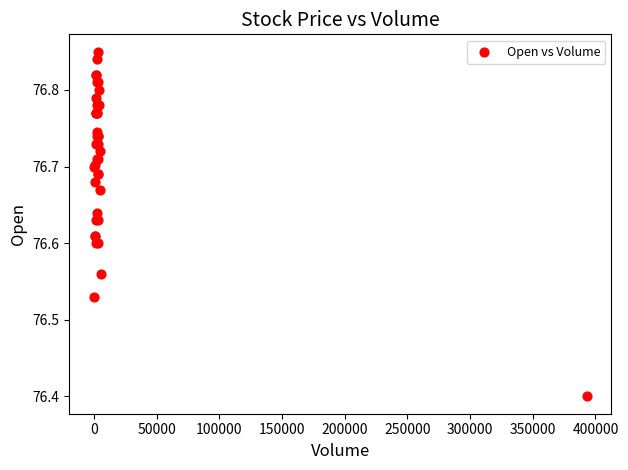

What Y value in the scatter plot is closest to 76?

76.4